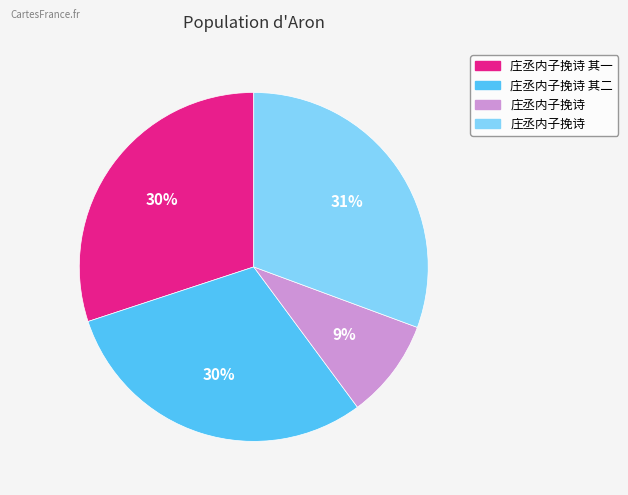

Is there a majority slice in this chart?

No